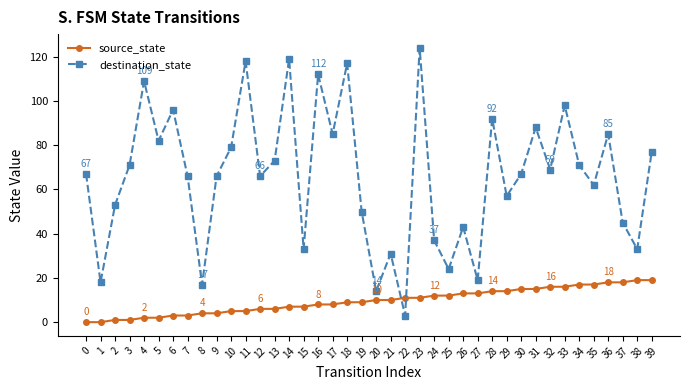

Does the chart have visible grid lines?

No